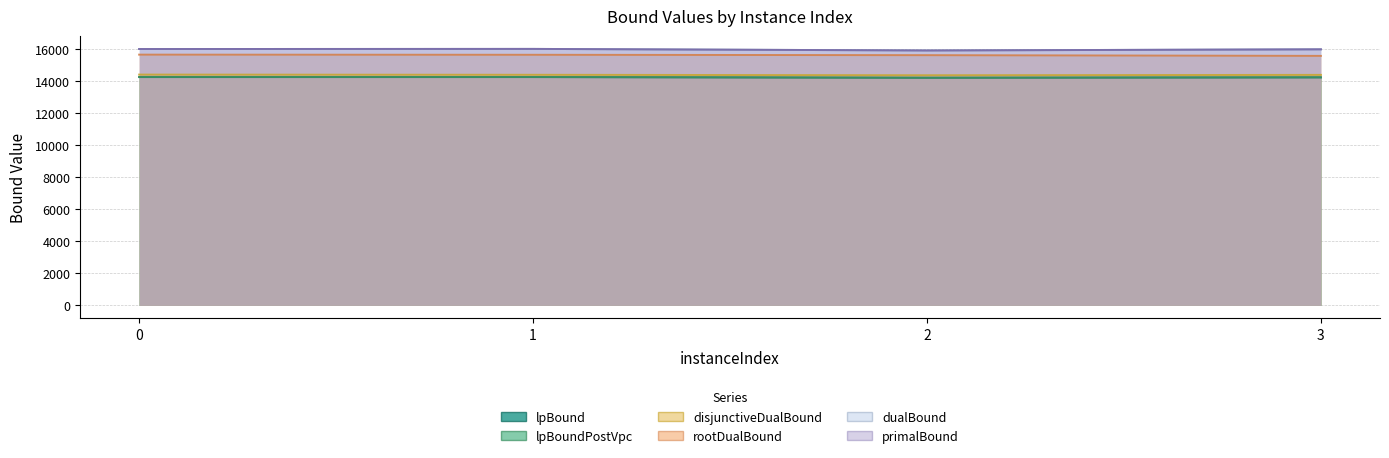

How many lines are shown in the chart?

6